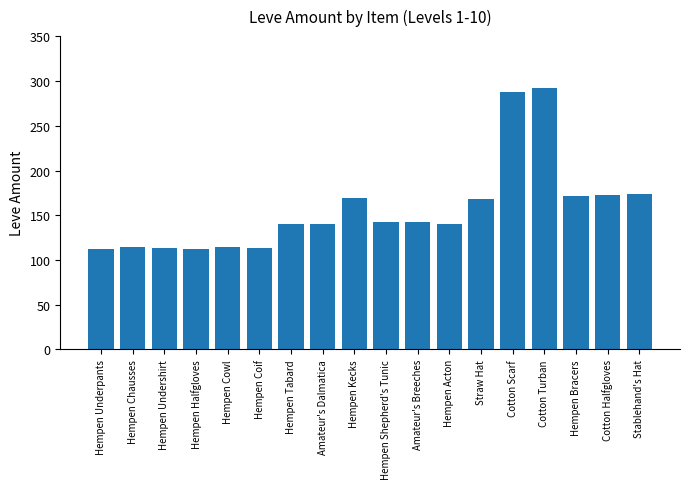

What is the label of the 18th bar from the right?

Hempen Underpants